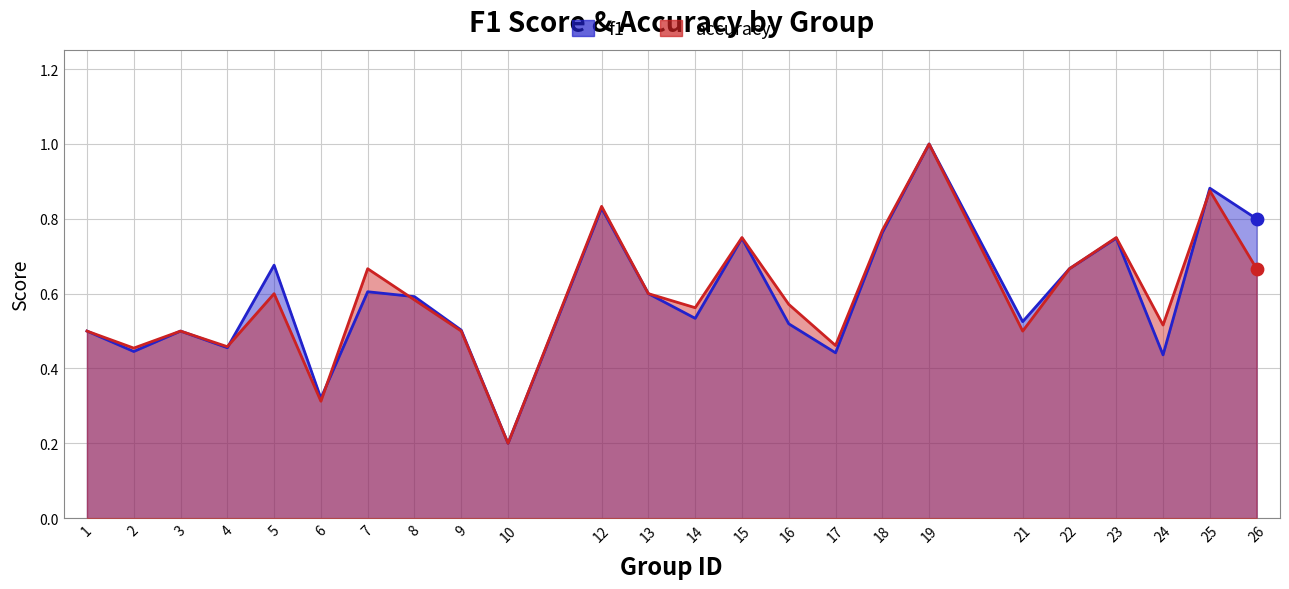

Which series reaches the minimum Y coordinate?

f1